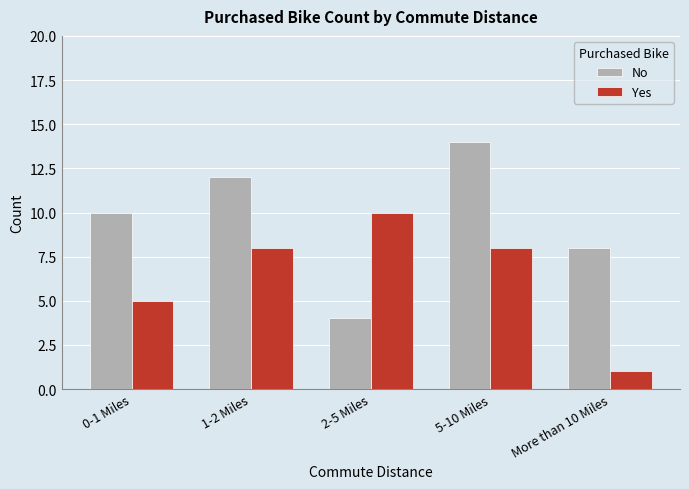

How many data points in No are less than 10?

2